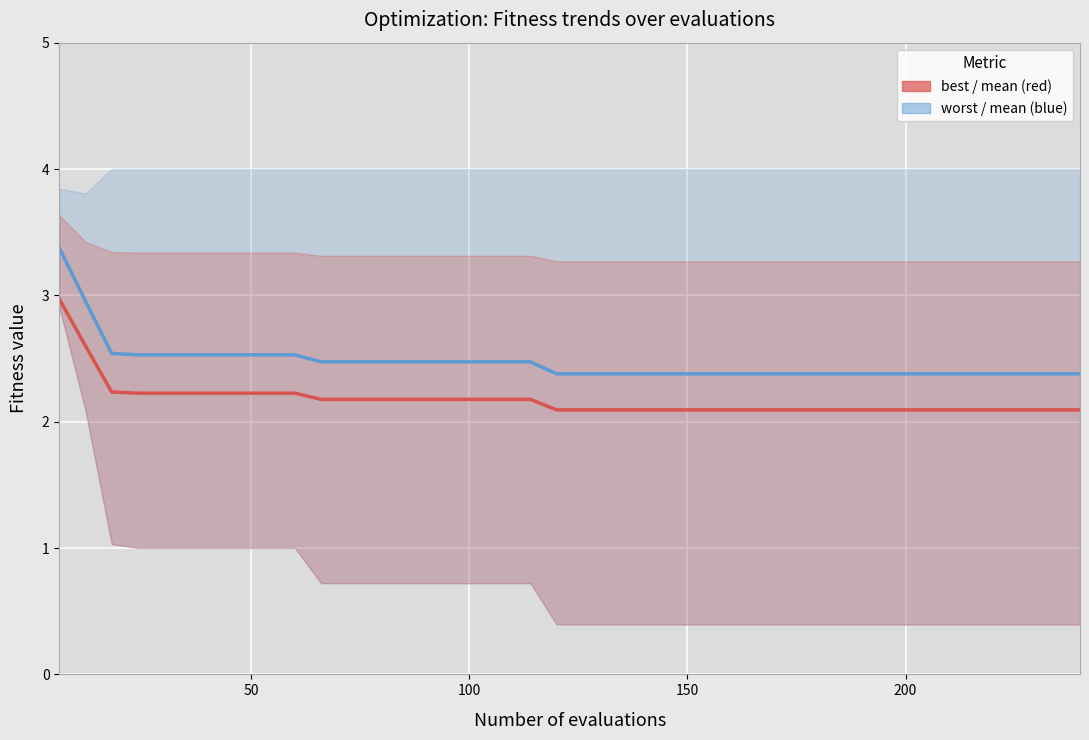

Is this an area chart (filled region under the line)?

No